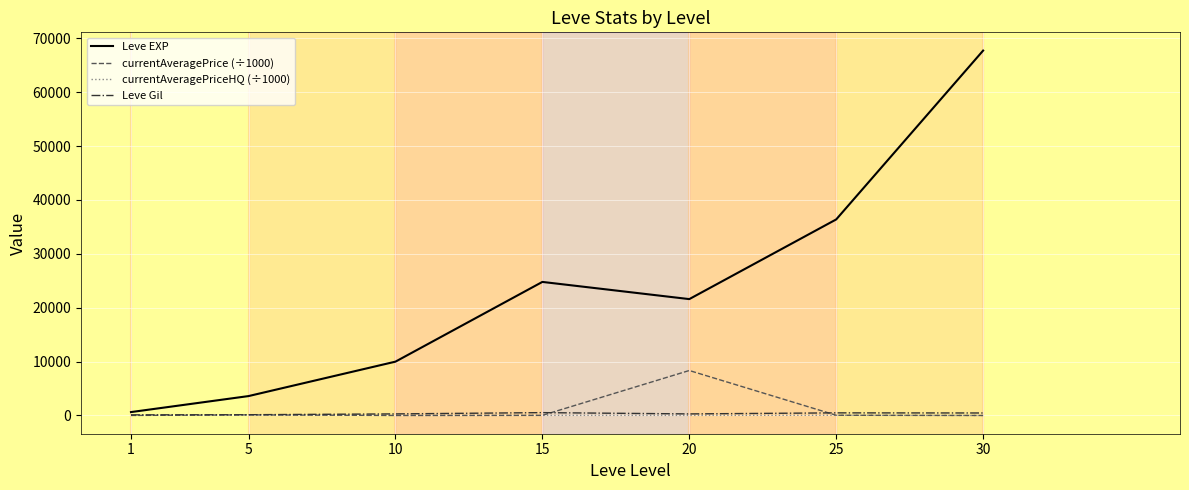

How many lines are shown in the chart?

4